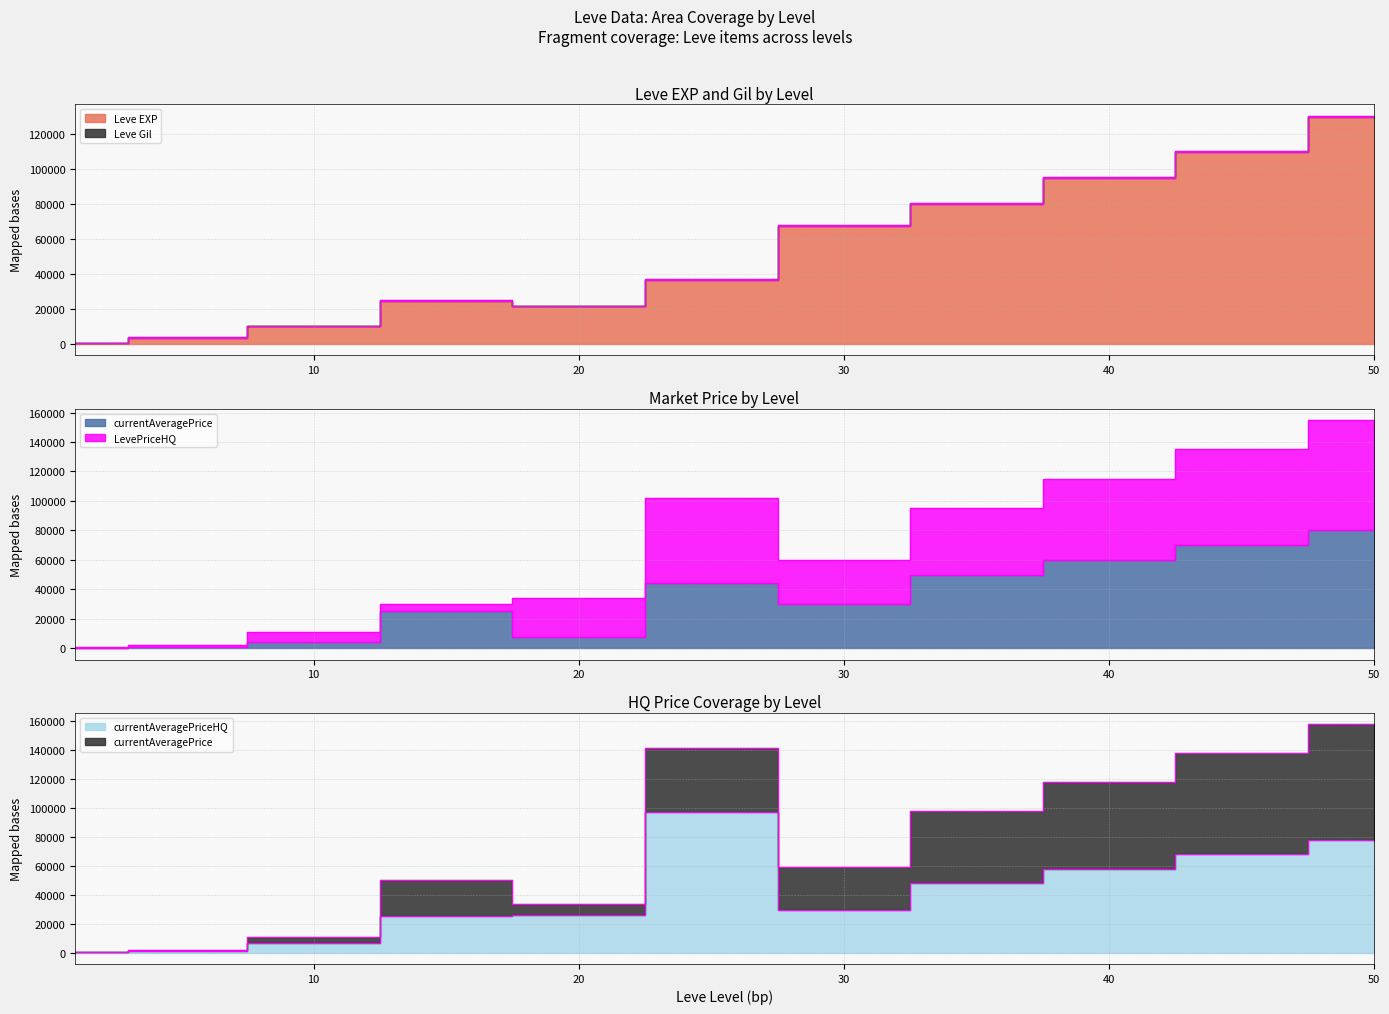

Which series ends up on top after the final intersection of currentAveragePrice and Leve EXP?

Leve EXP